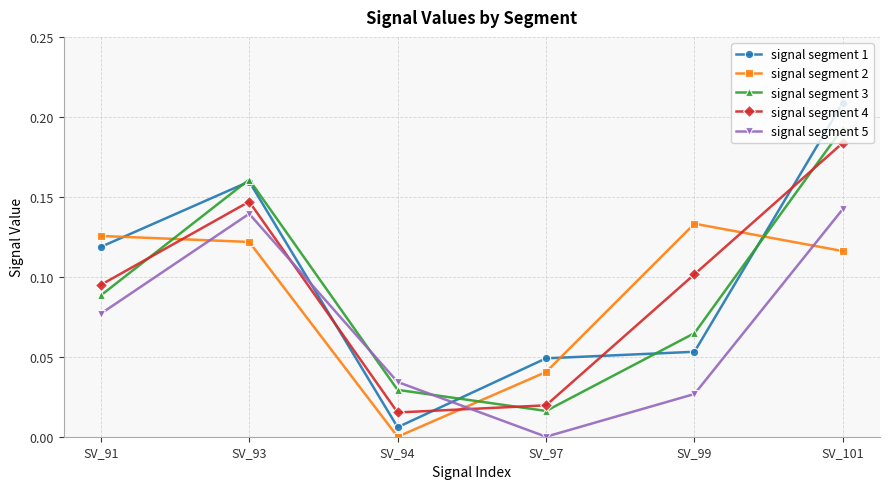

Is it true that signal segment 1 equals 0.1 at SV_93?

False